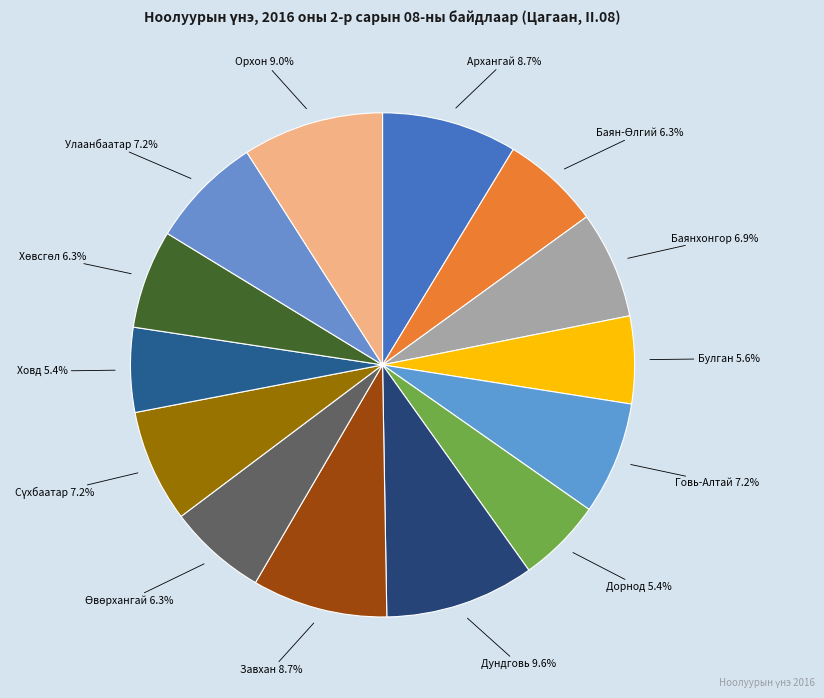

What is the total percentage of Дорнод and Завхан?

14.1%